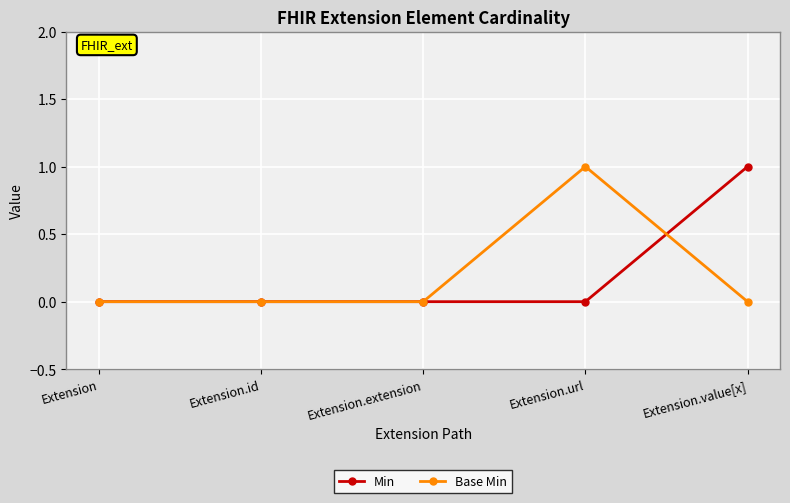

What is the label of the 5th point from the left?

Extension.value[x]